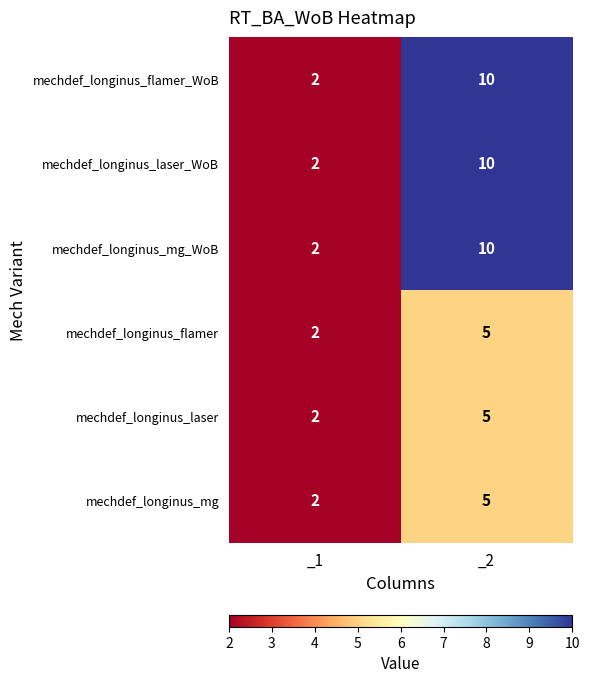

Reading left to right, transcribe all the data shown in this chart.

mechdef_longinus_flamer_WoB: 2	10
mechdef_longinus_laser_WoB: 2	10
mechdef_longinus_mg_WoB: 2	10
mechdef_longinus_flamer: 2	5
mechdef_longinus_laser: 2	5
mechdef_longinus_mg: 2	5